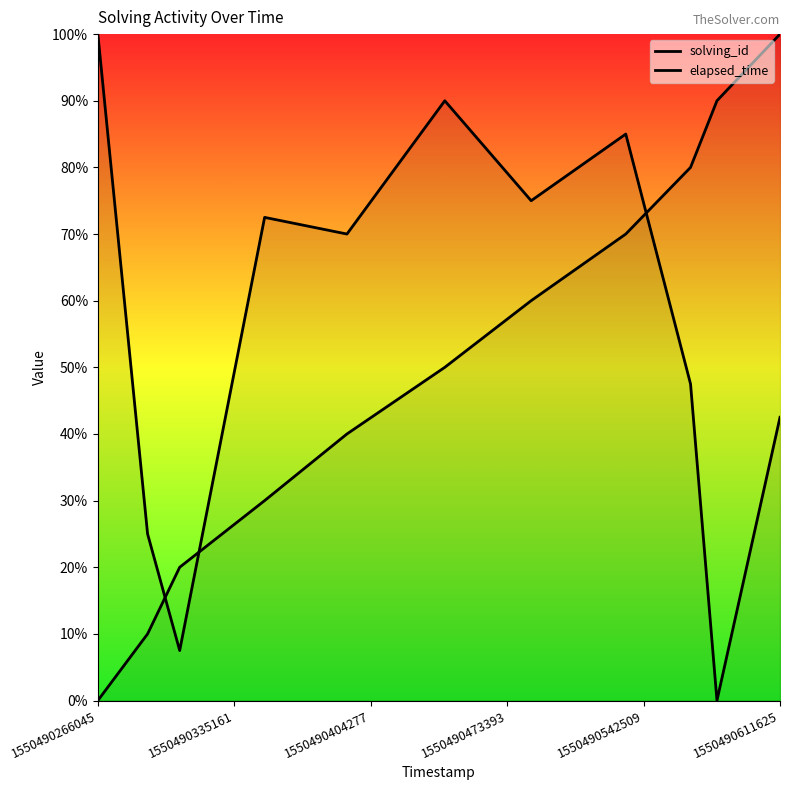

Rank the series by their maximum value, from lowest to highest.

solving_id, elapsed_time